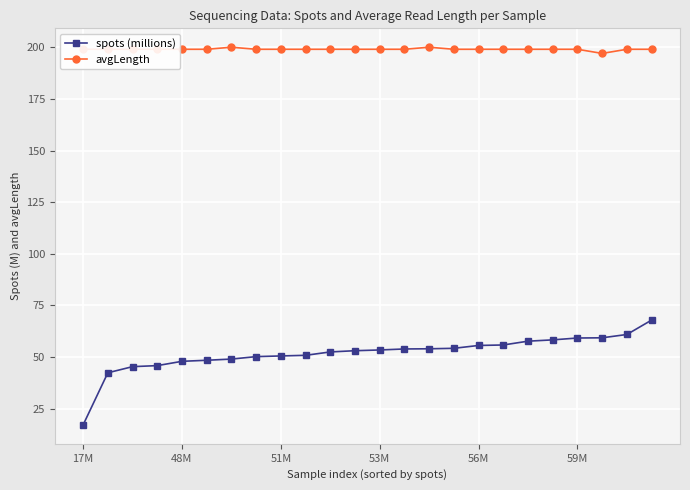

List the series in order of their peak value, lowest first.

spots (millions), avgLength